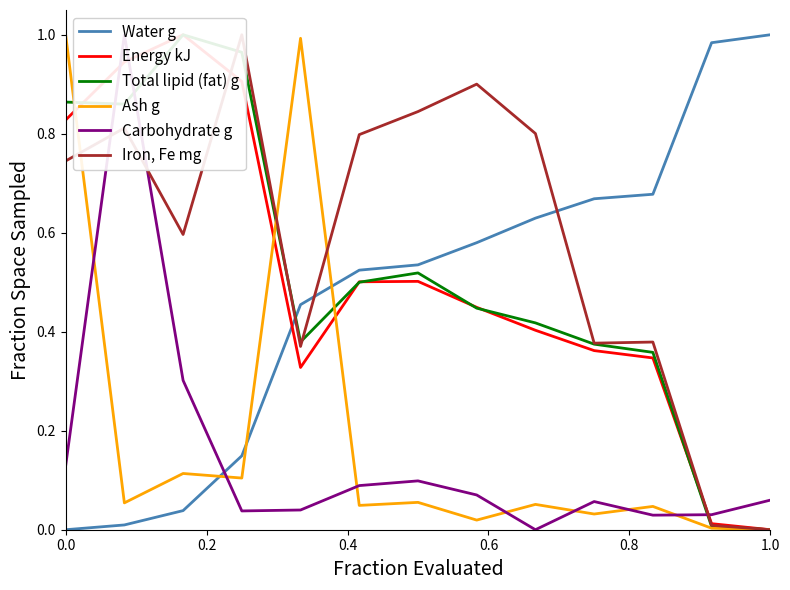

The value of Ash g at 0.0 is 1.0. True or false?

True